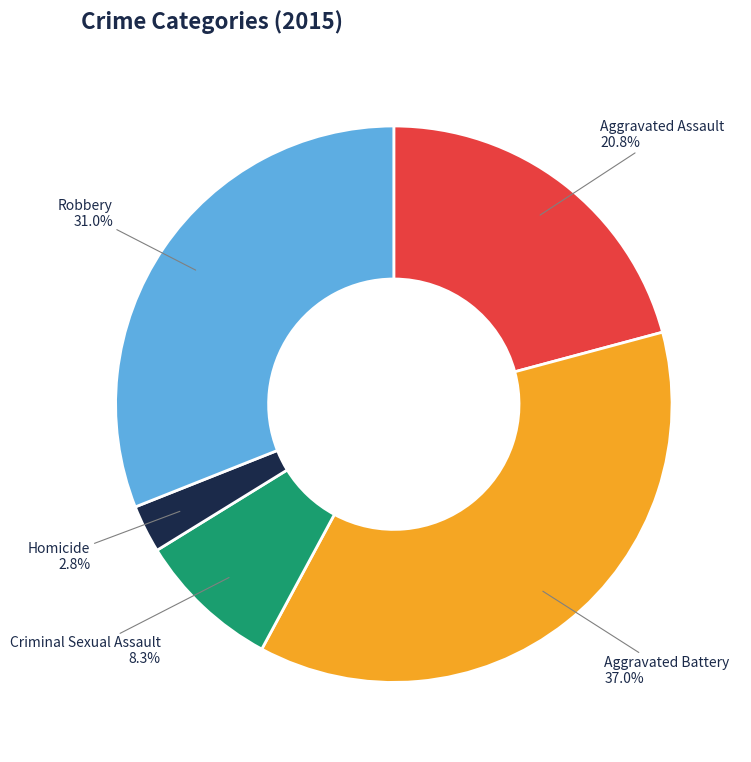

Is there a majority slice in this chart?

No